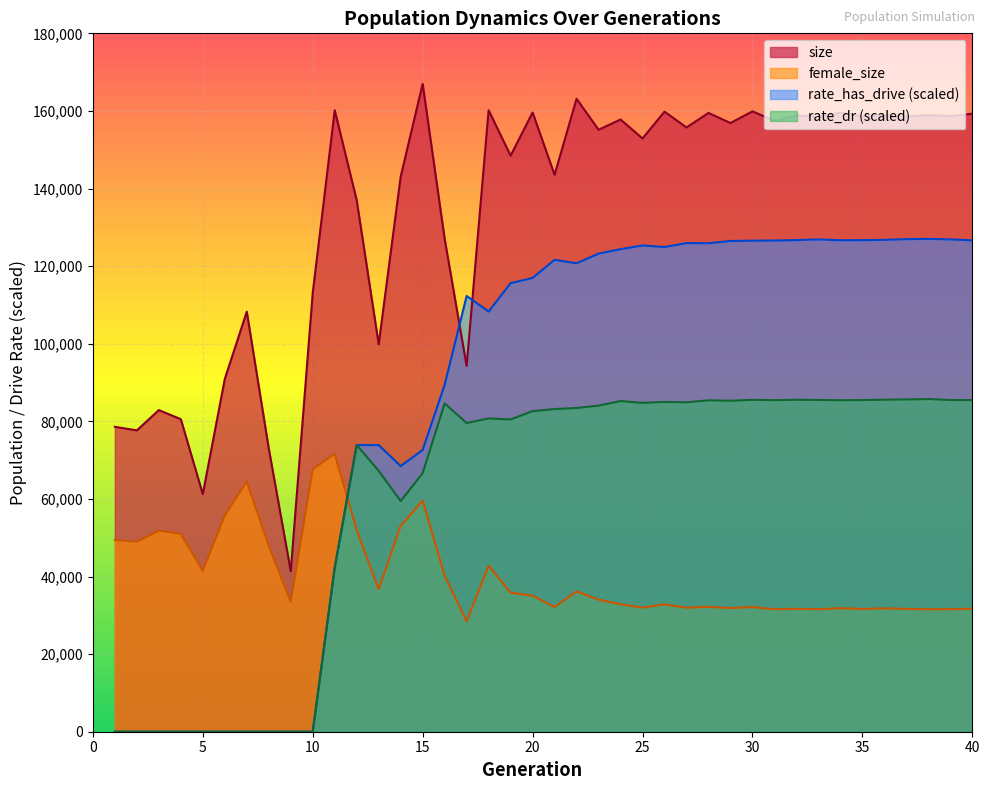

True or false: rate_has_drive has a value of 125330.8 at 25.

True